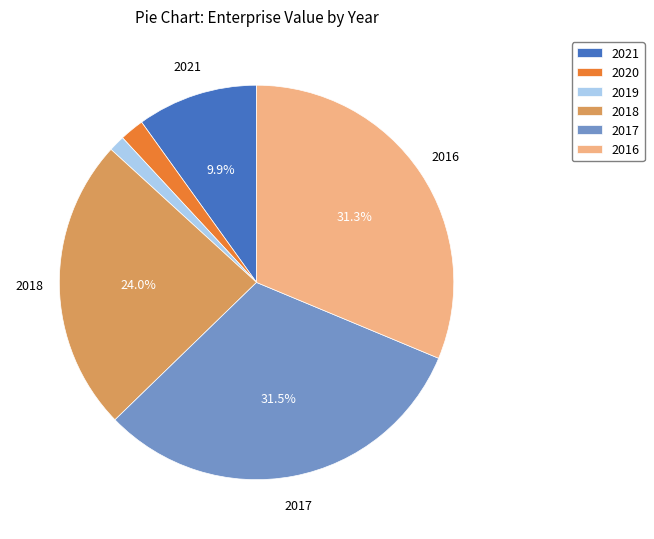

Do 2019 and 2018 together represent more than half of the pie?

No